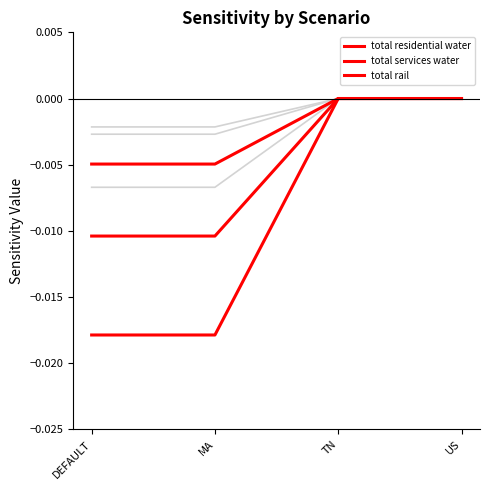

How many lines are shown in the chart?

6